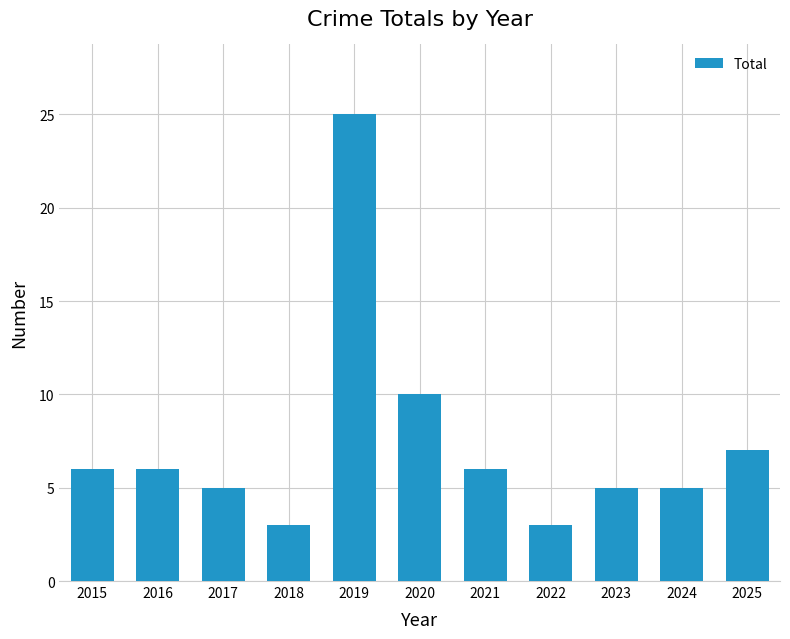

What is the value of the 9th bar from the left?

5